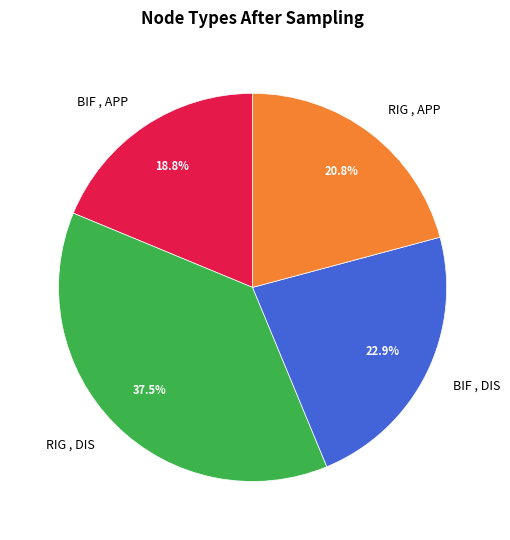

What portion of the pie excludes BIF , DIS?

77.1%